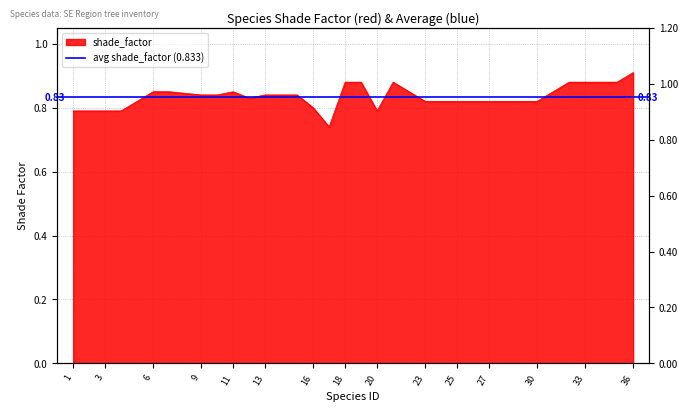

True or false: the data shows 0.2 at 11.

False